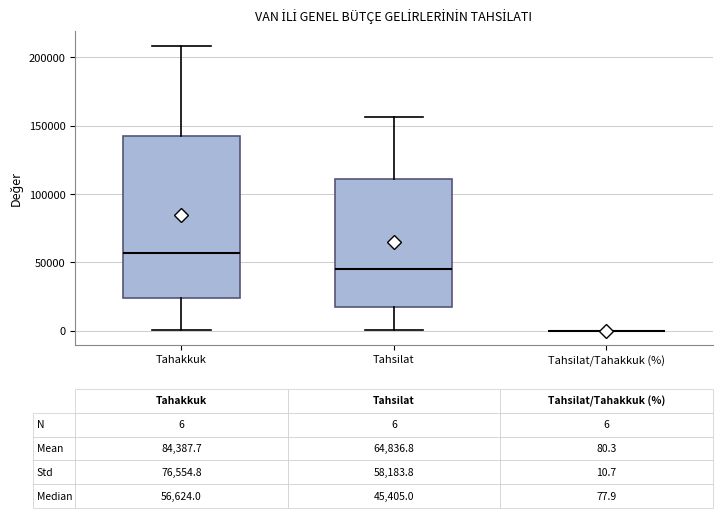

Which box is the tallest, from its lower edge to its upper edge?

Tahakkuk